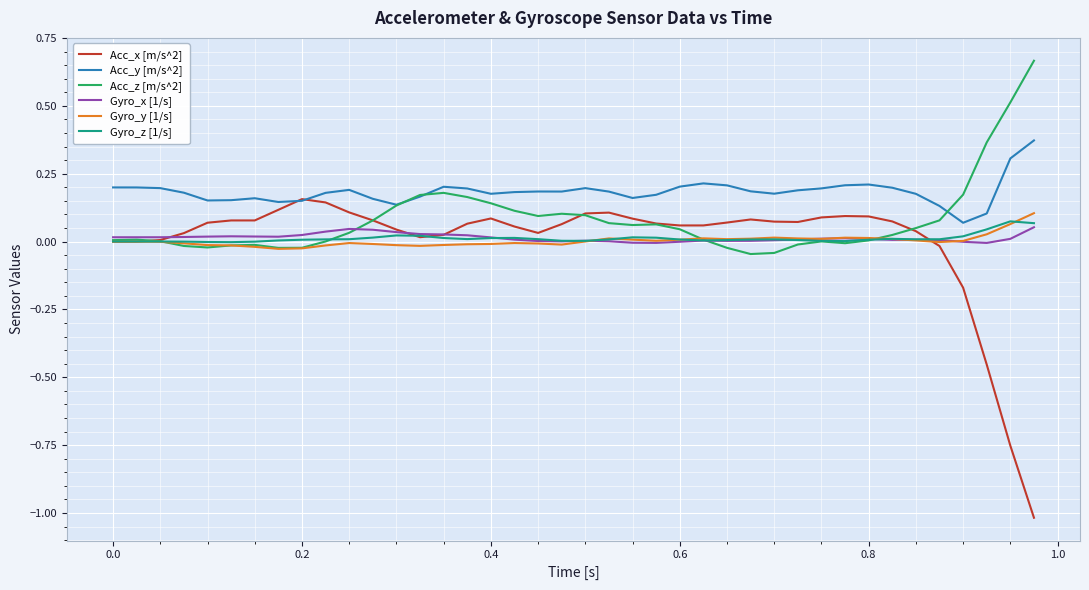

True or false: Gyro_z [1/s] and Acc_y [m/s^2] cross at least once.

False